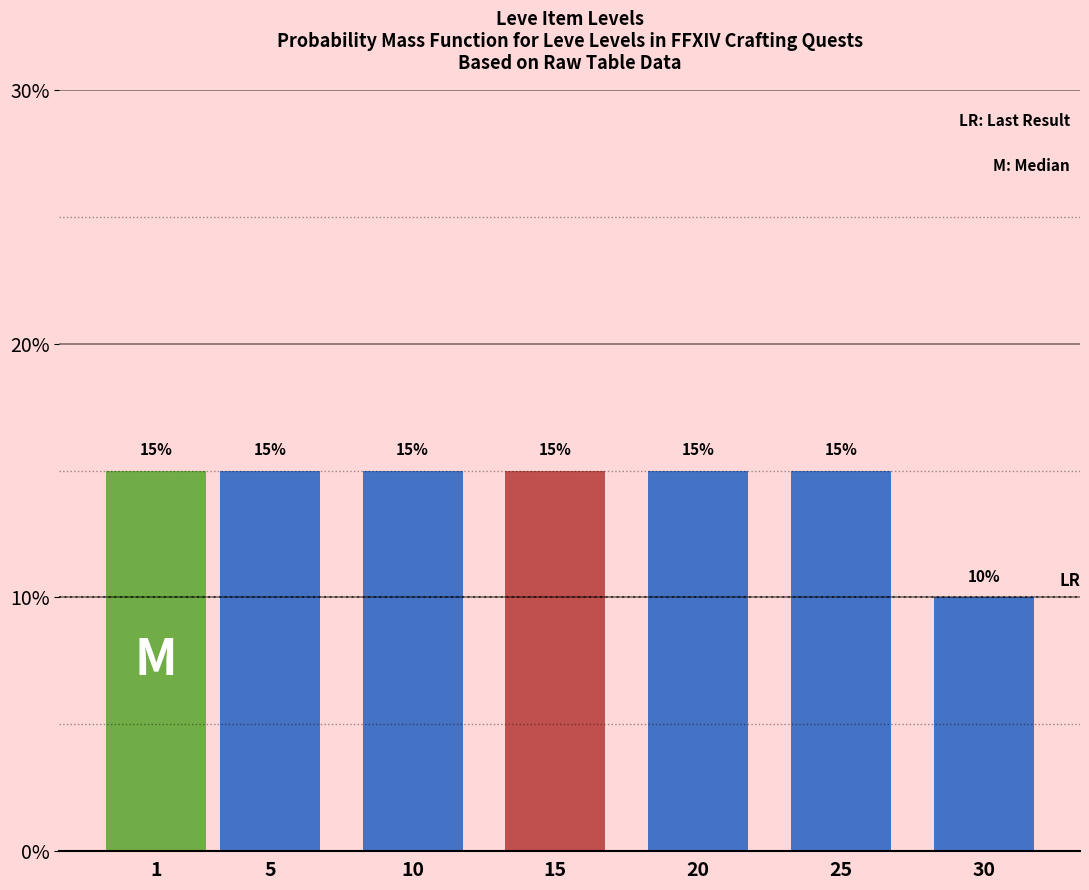

Reading left to right, list all the values displayed in this chart.

15	15	15	15	15	15	10